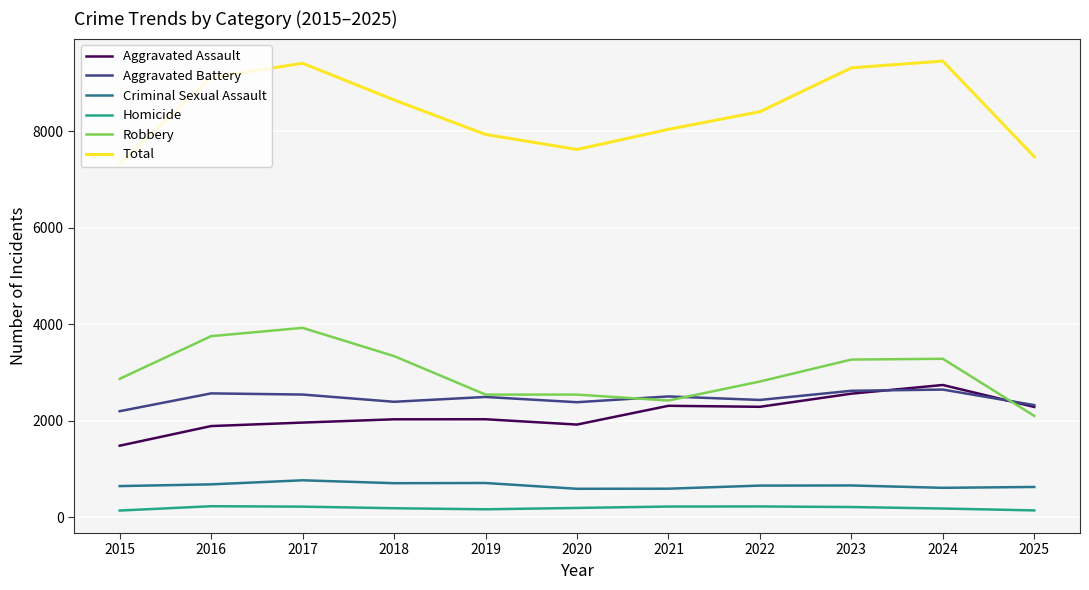

What is the highest value of the Criminal Sexual Assault series?

764